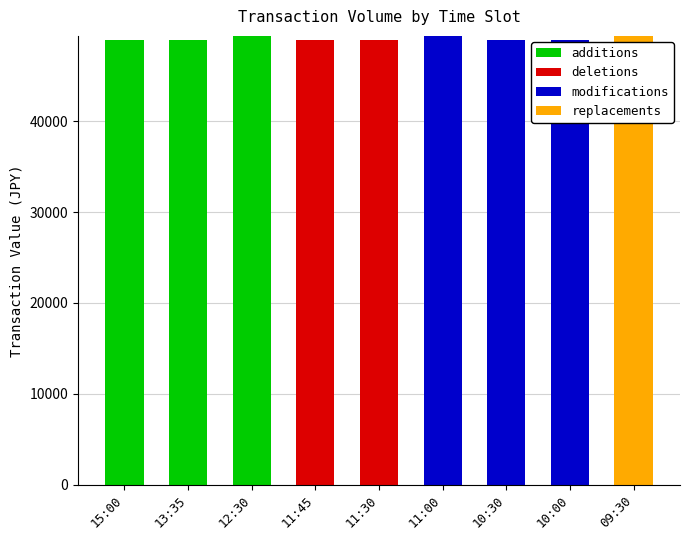

What are all the series names shown in the legend?

additions, deletions, modifications, replacements